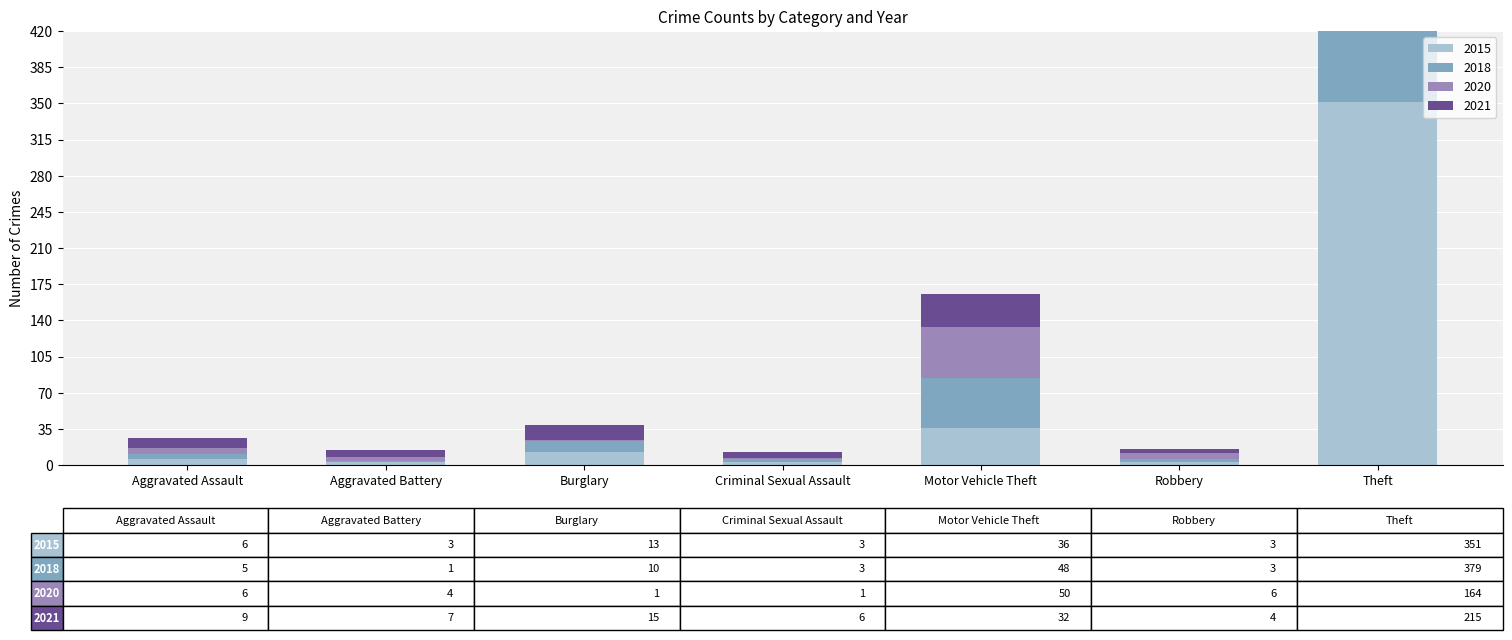

What is the difference between the highest and lowest values at Aggravated Battery?

6